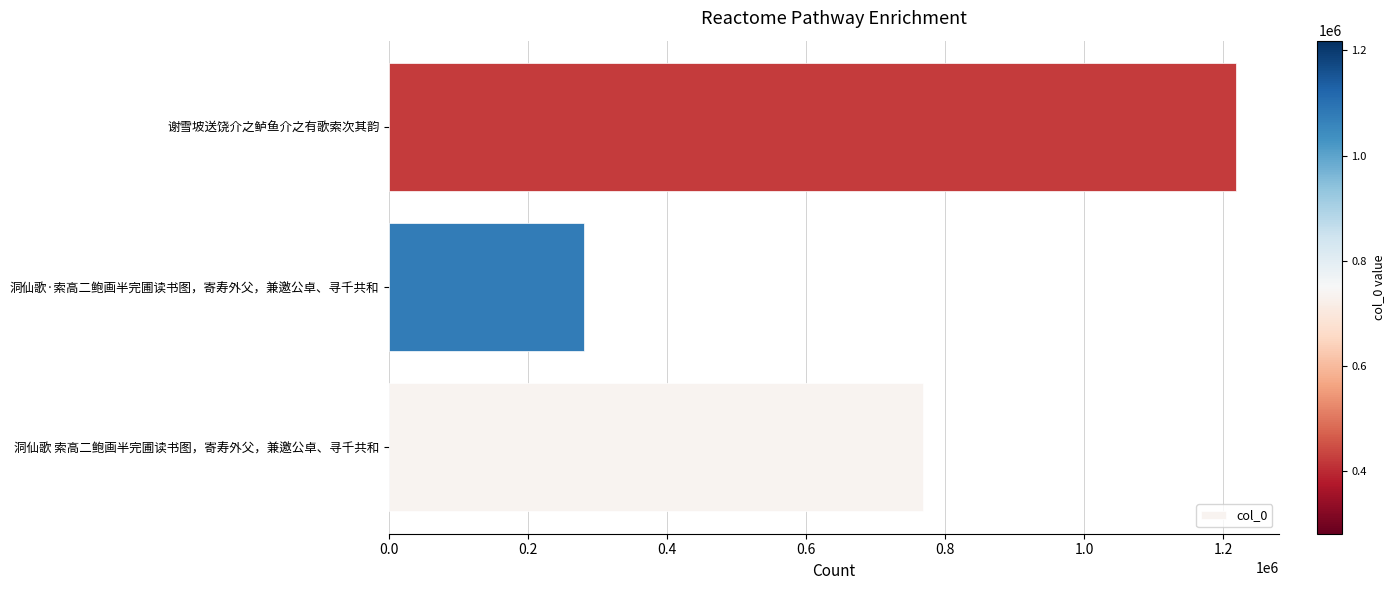

Is it true that the value at 谢雪坡送饶介之鲈鱼介之有歌索次其韵 is 787078?

False